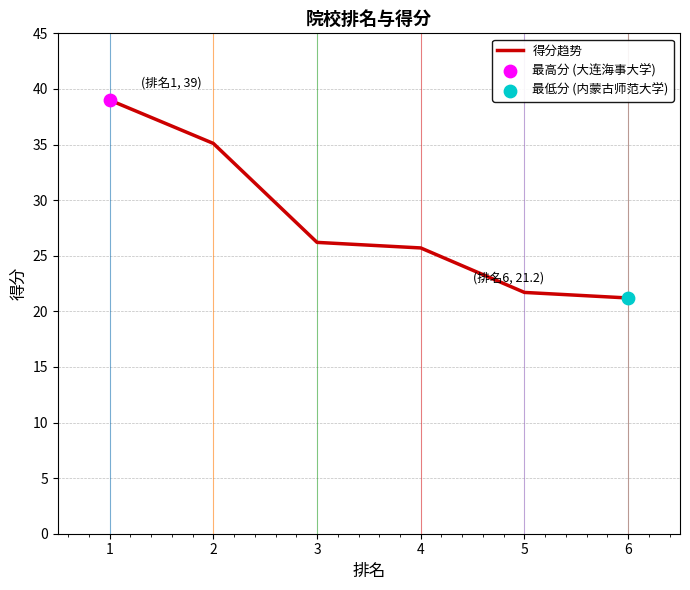

What is the change in value from 5 to 6?

-0.5